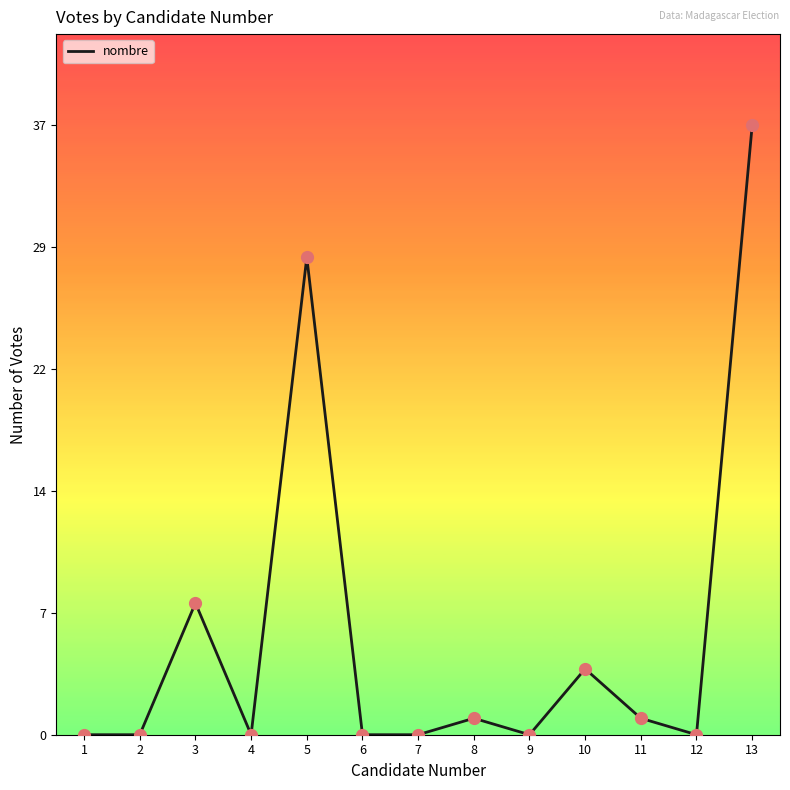

Between 7 and 11, which is larger?

11